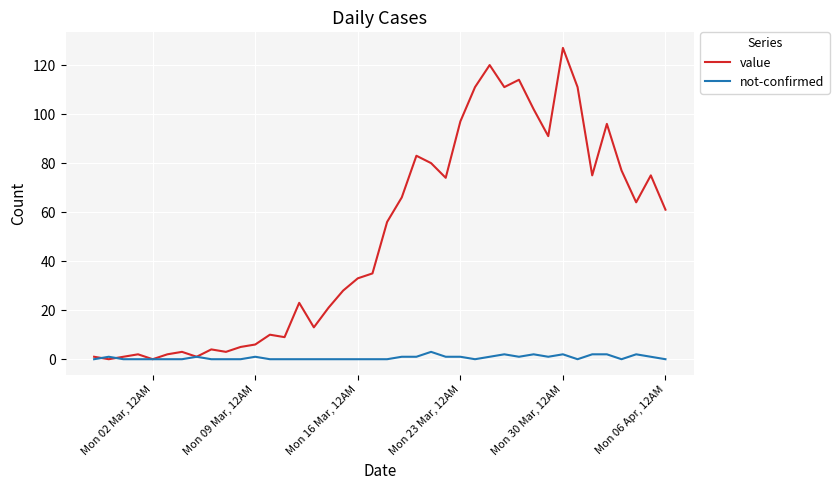

Is this an area chart (filled region under the line)?

No